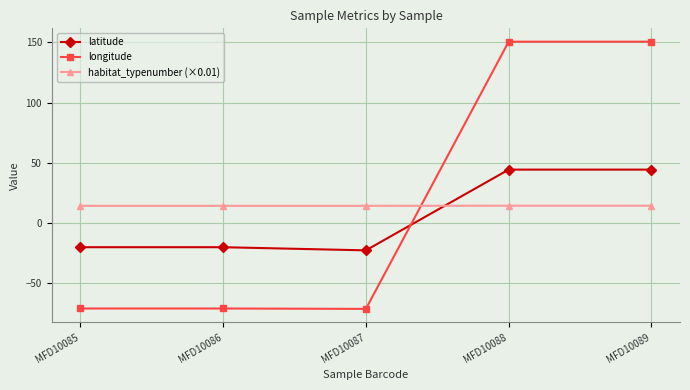

Rank the series at MFD10087 from highest to lowest value.

habitat_typenumber (×0.01), latitude, longitude